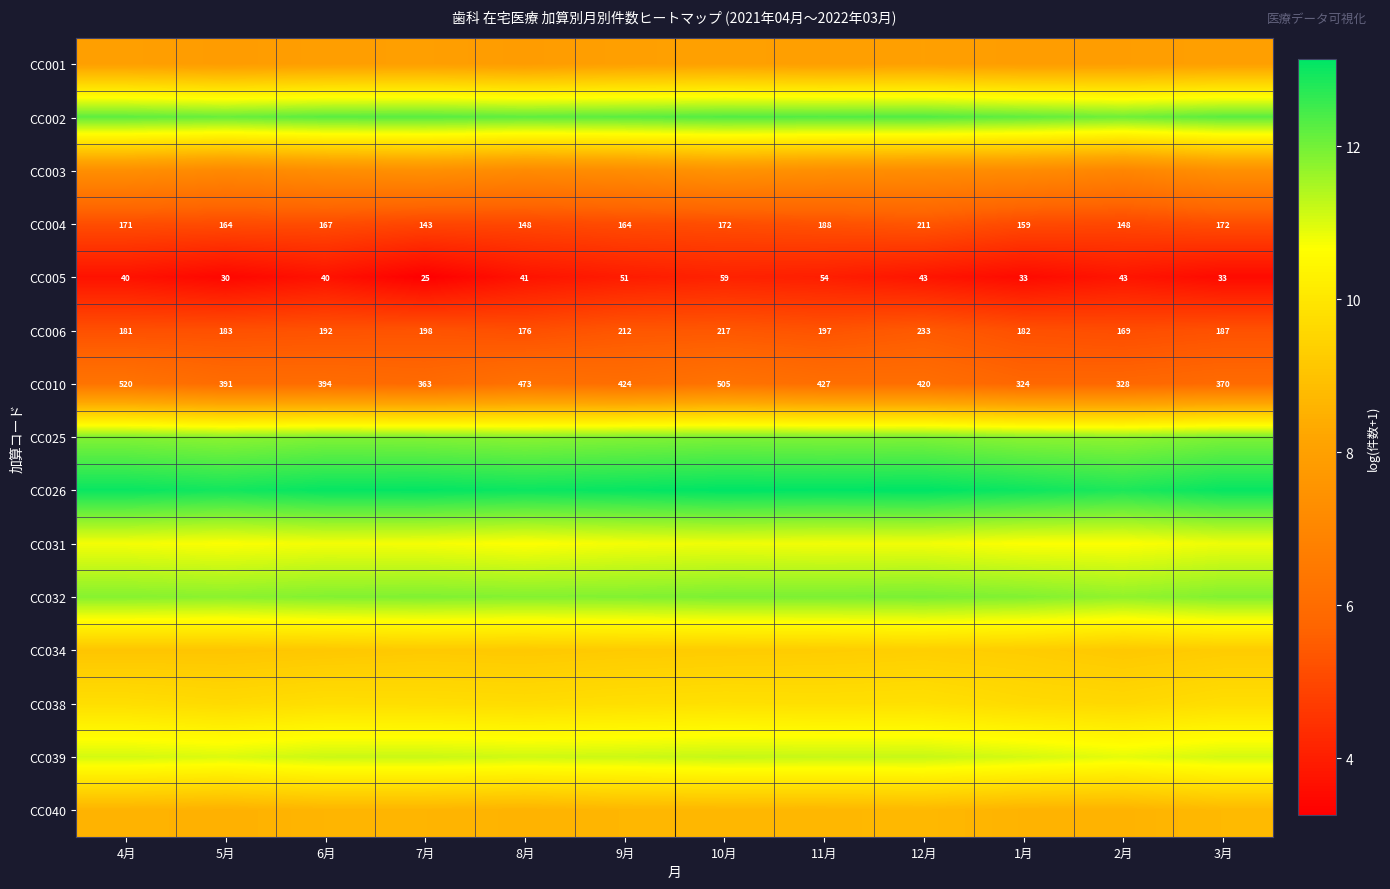

What is the difference between the second highest and second lowest values in the CC001 series?

0.1